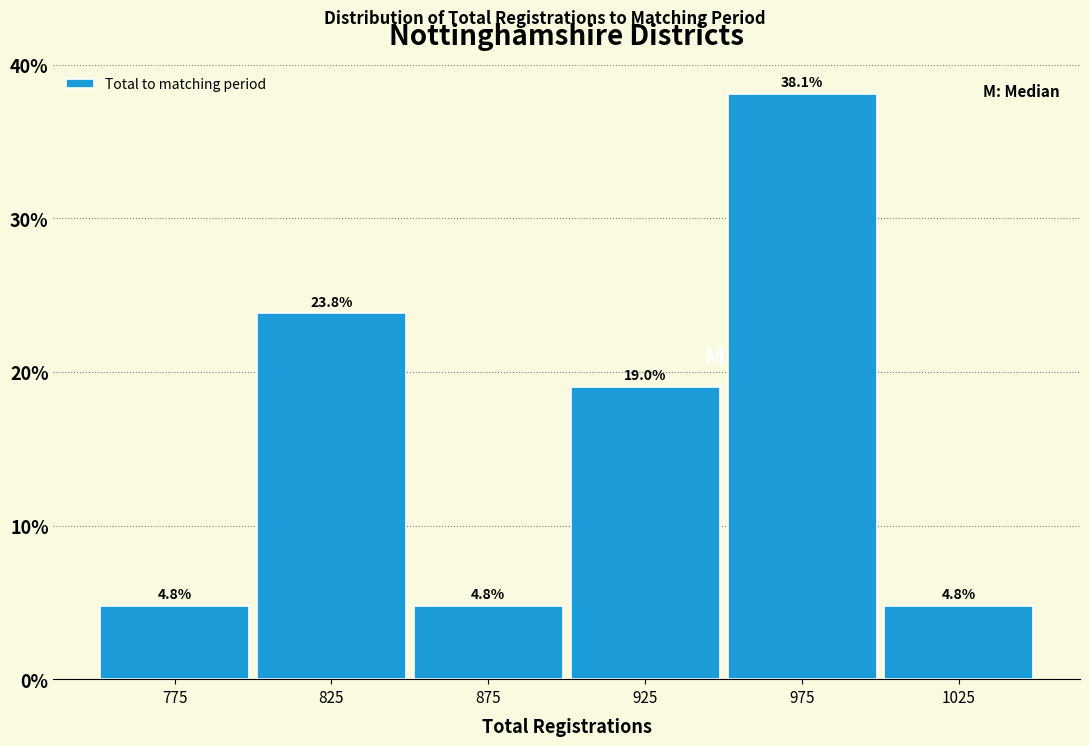

What is the height of the bar covering 800 to 850 on the x-axis?

23.8